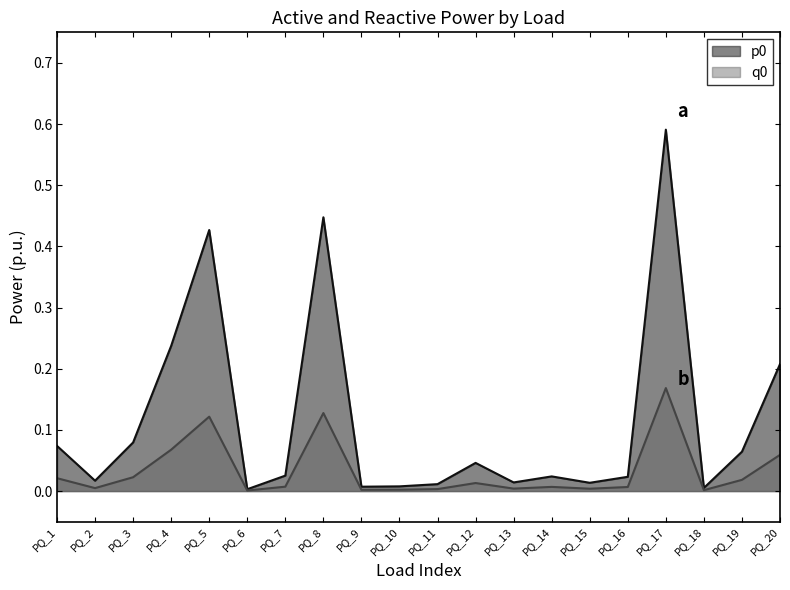

True or false: p0 and q0 intersect in this chart.

False